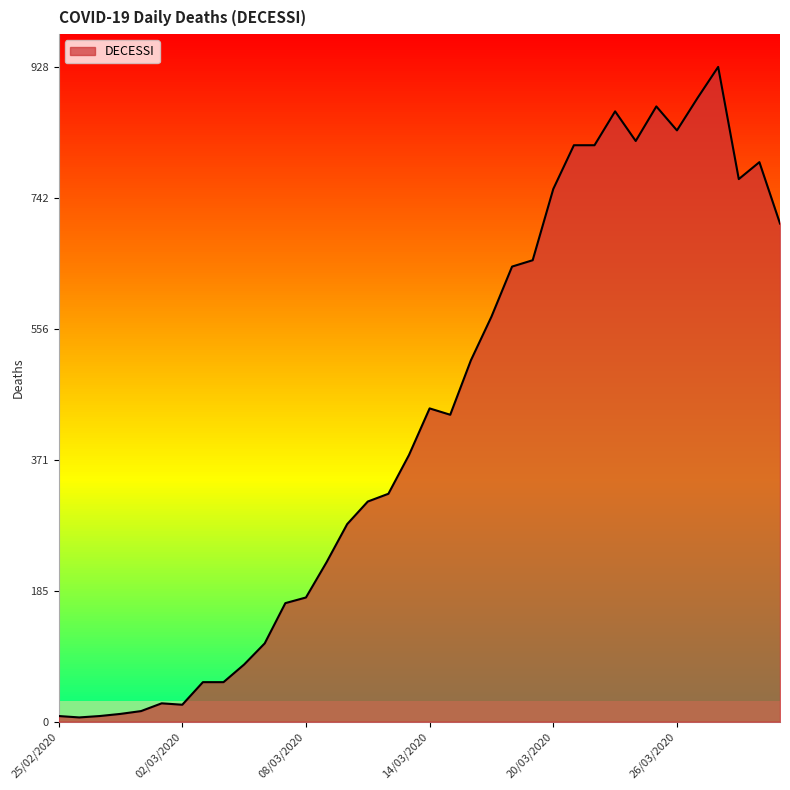

What is the greatest value displayed?

928